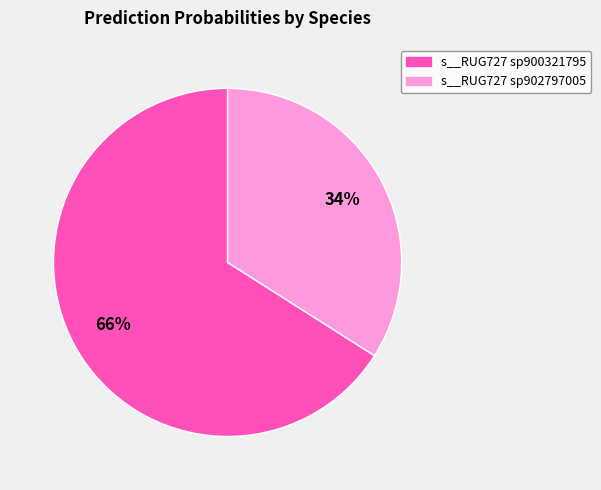

Which slice is the largest?

s__RUG727 sp900321795